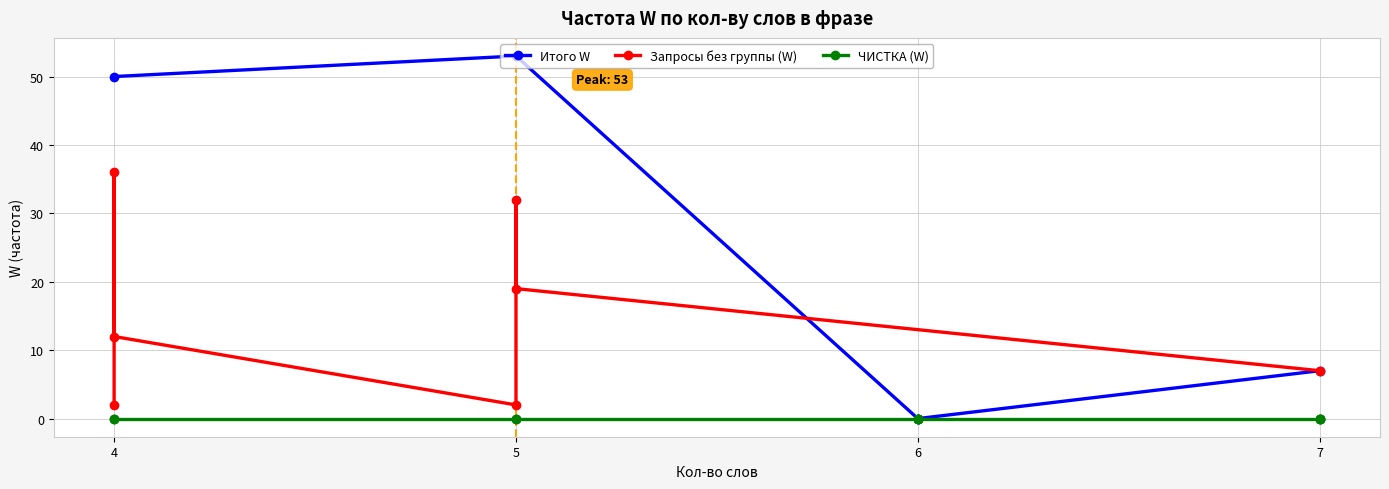

Count the number of values greater than 0.

7